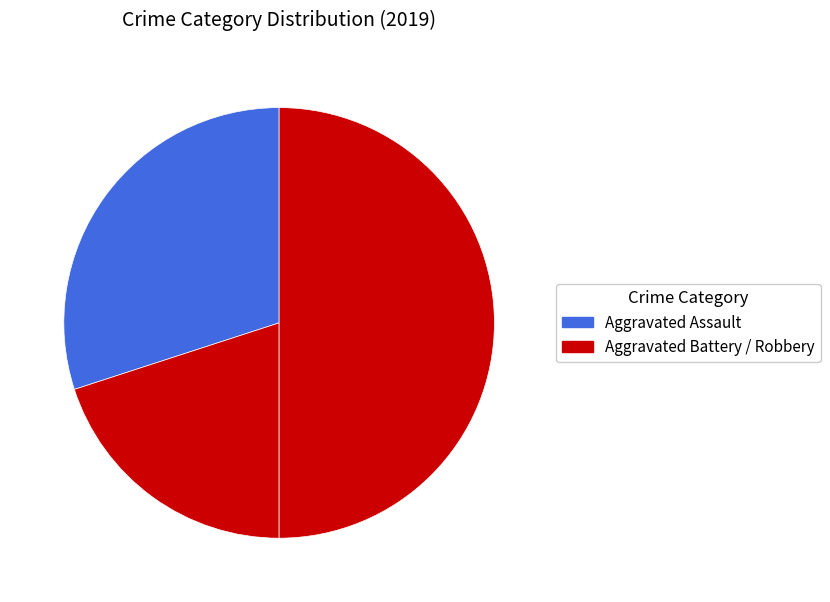

How many segments does this pie chart have?

3